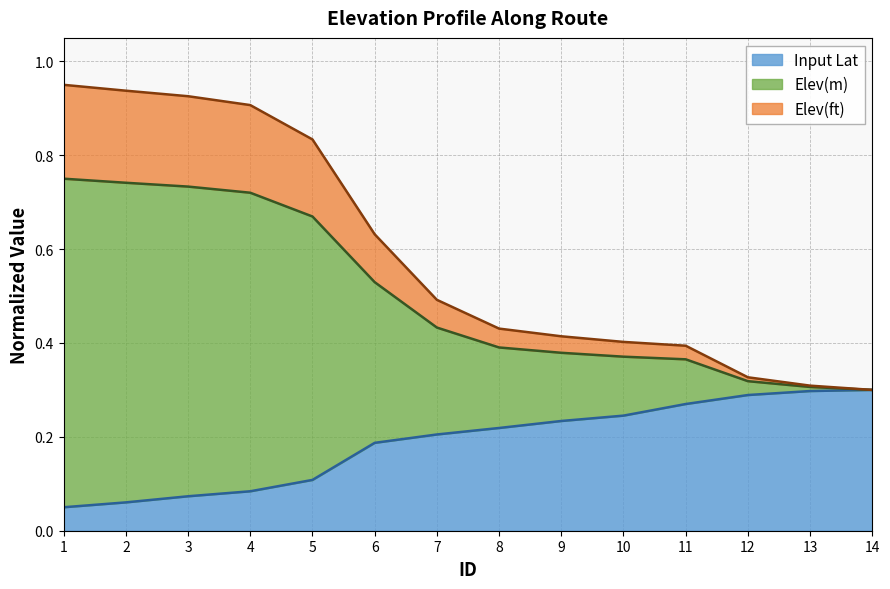

What is the sum of all Input Lat values?

2.6